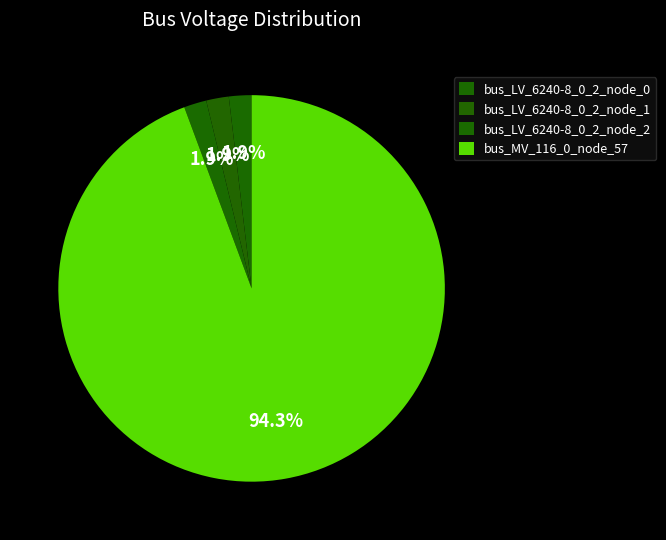

To the nearest percent, what percentage of the pie is bus_LV_6240-8_0_2_node_0?

2%